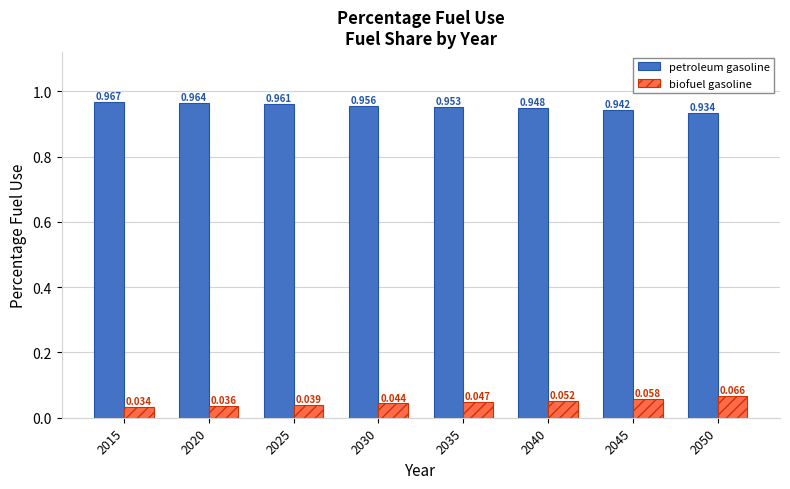

At which category is the sum across all series the highest?

2015